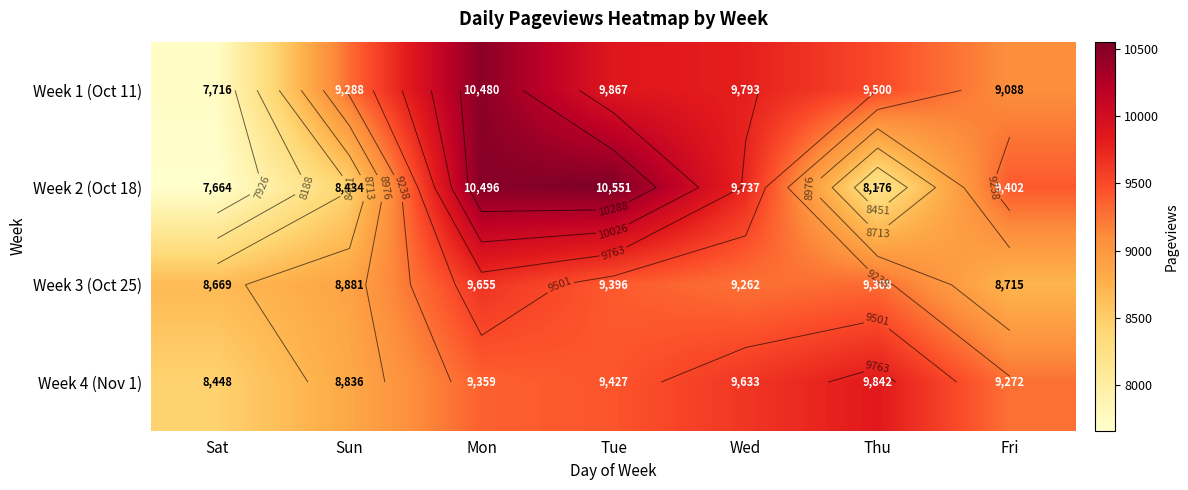

What is the smallest value displayed?

7664